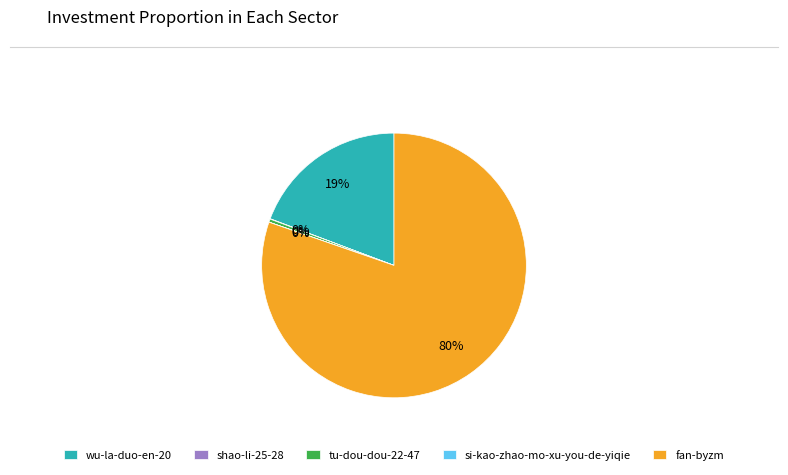

To the nearest percent, what is the difference between the wu-la-duo-en-20 and tu-dou-dou-22-47 slice percentages?

19%